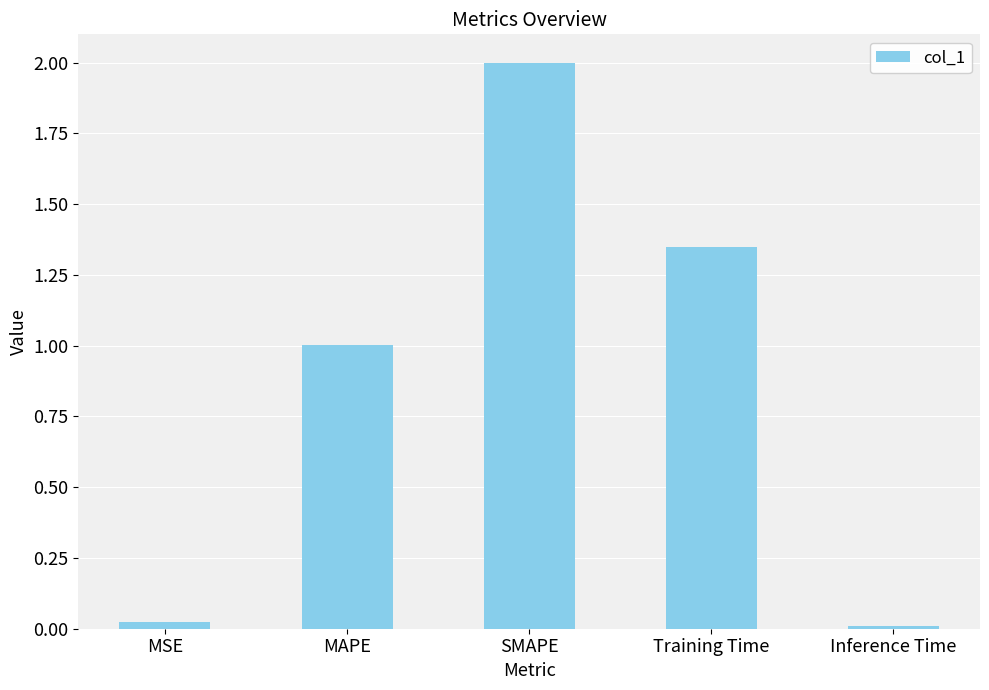

What is the average value?

0.9